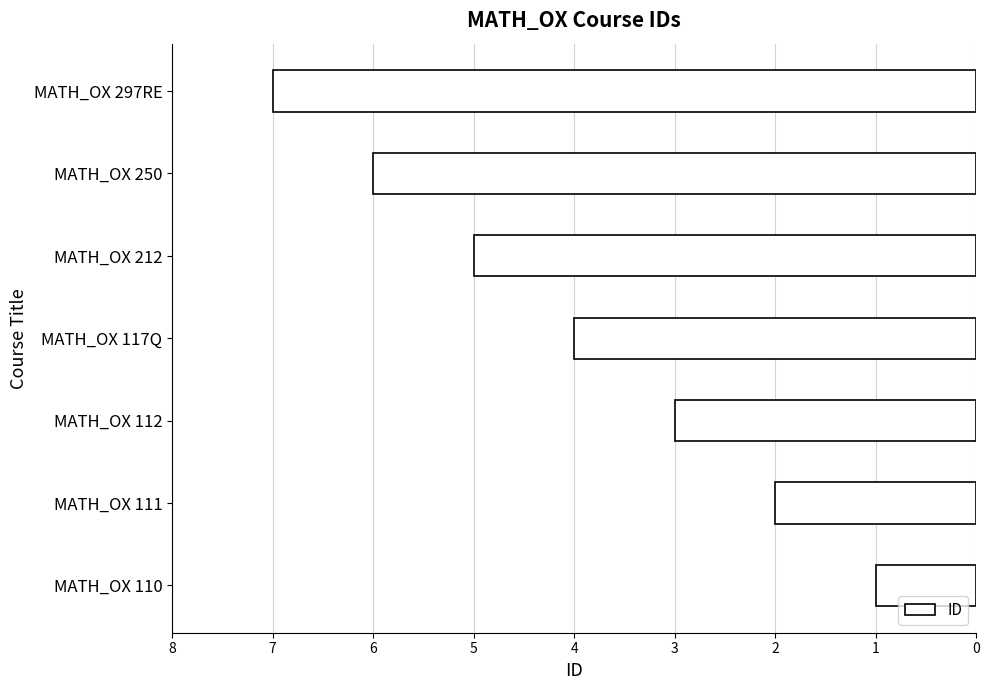

Between MATH_OX 212 and MATH_OX 112, which is larger?

MATH_OX 212